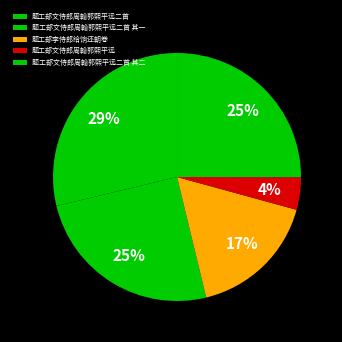

The 题工部文侍郎周翰郭熙平远二首 其二 slice represents 25% of the pie. True or false?

True